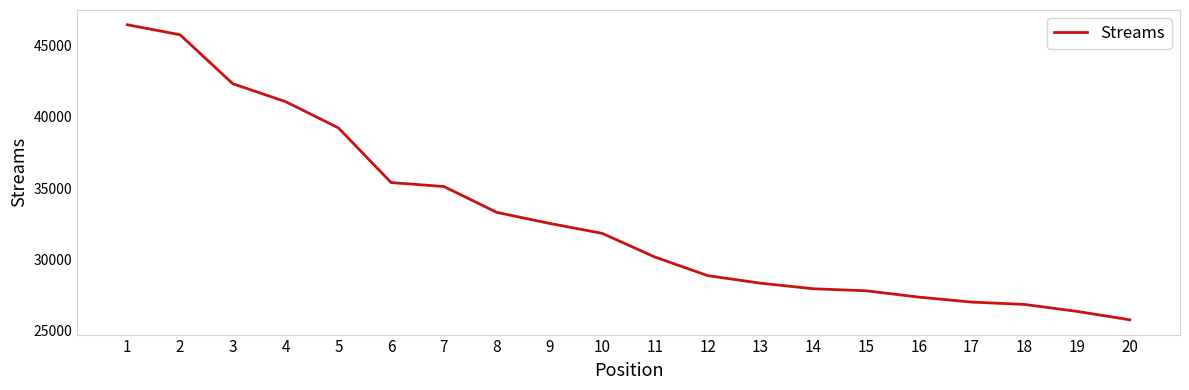

The chart shows a value of 14131 at 13. True or false?

False